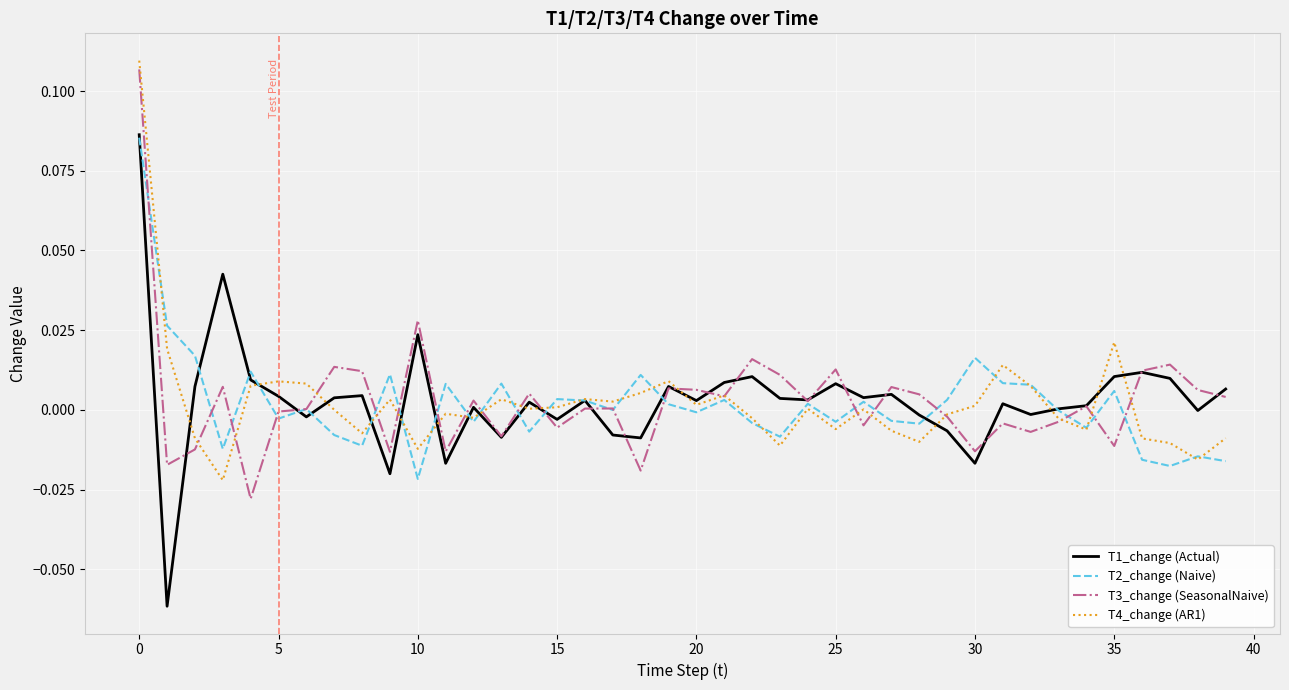

Which series has the widest spread of values?

T1_change (Actual)